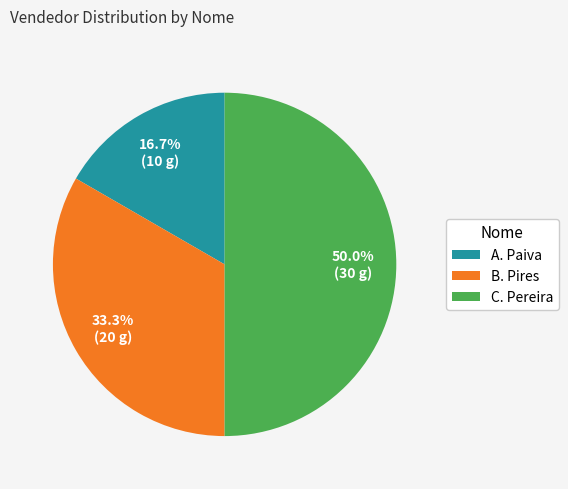

What percentage is NOT represented by C. Pereira?

50.0%